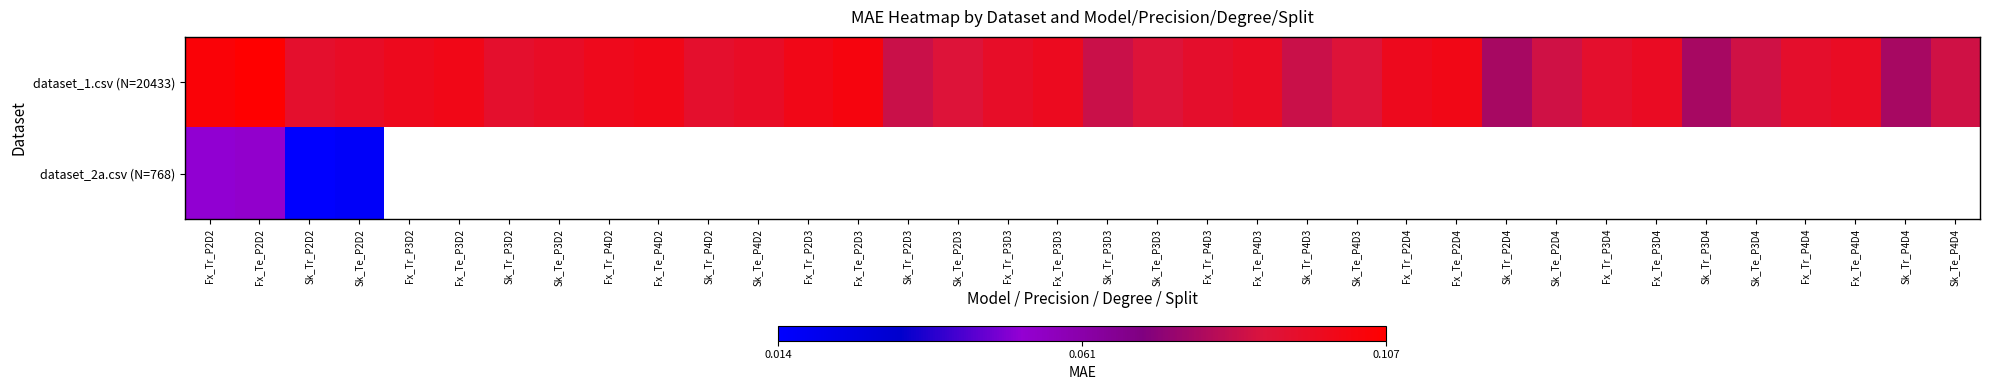

Which has a higher value, Fx_Te_P2D2 or Sk_Tr_P2D4?

Fx_Te_P2D2